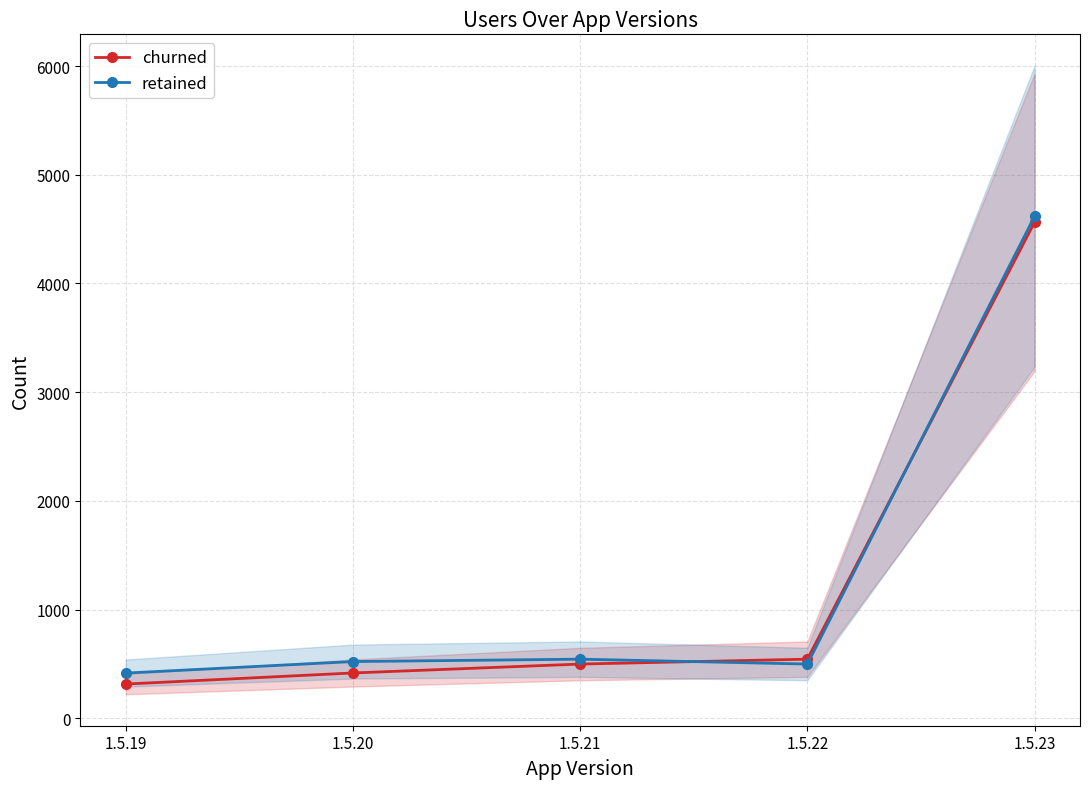

List the series in order of their peak value, lowest first.

churned, retained